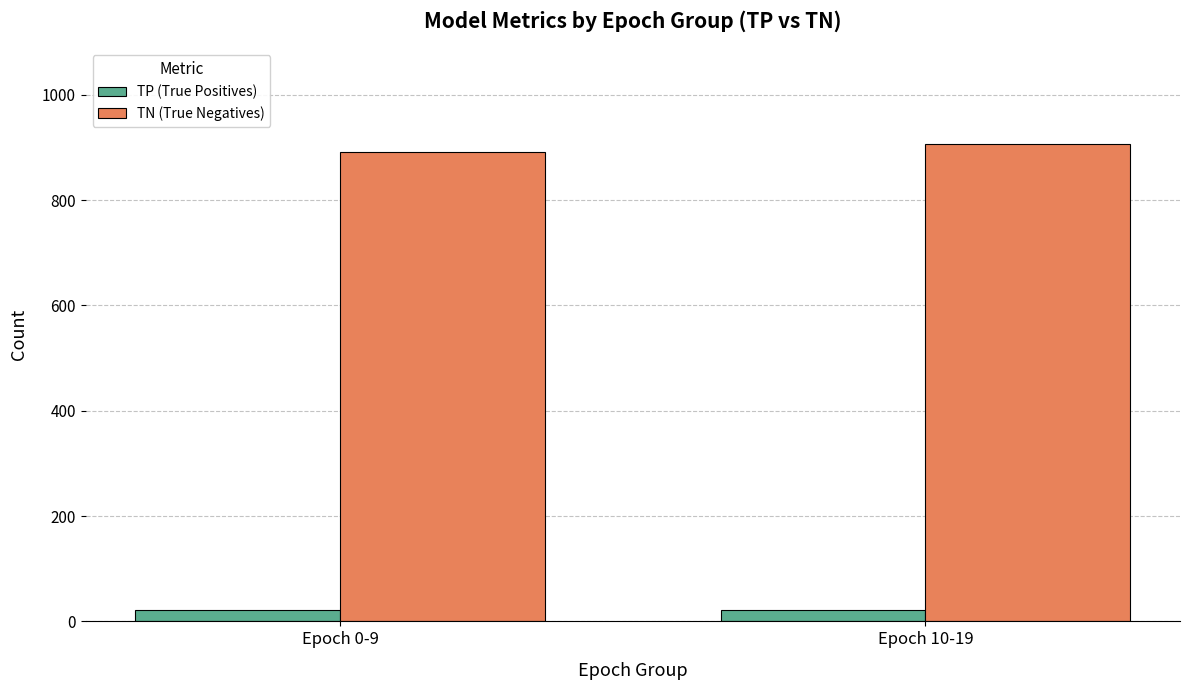

True or false: TP (True Positives) has a value of 21 at Epoch 0-9.

True